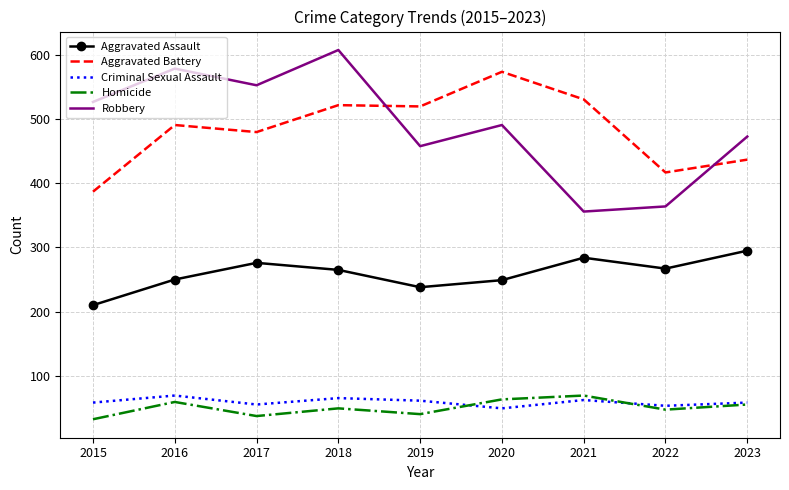

True or false: Robbery and Homicide cross at least once.

False